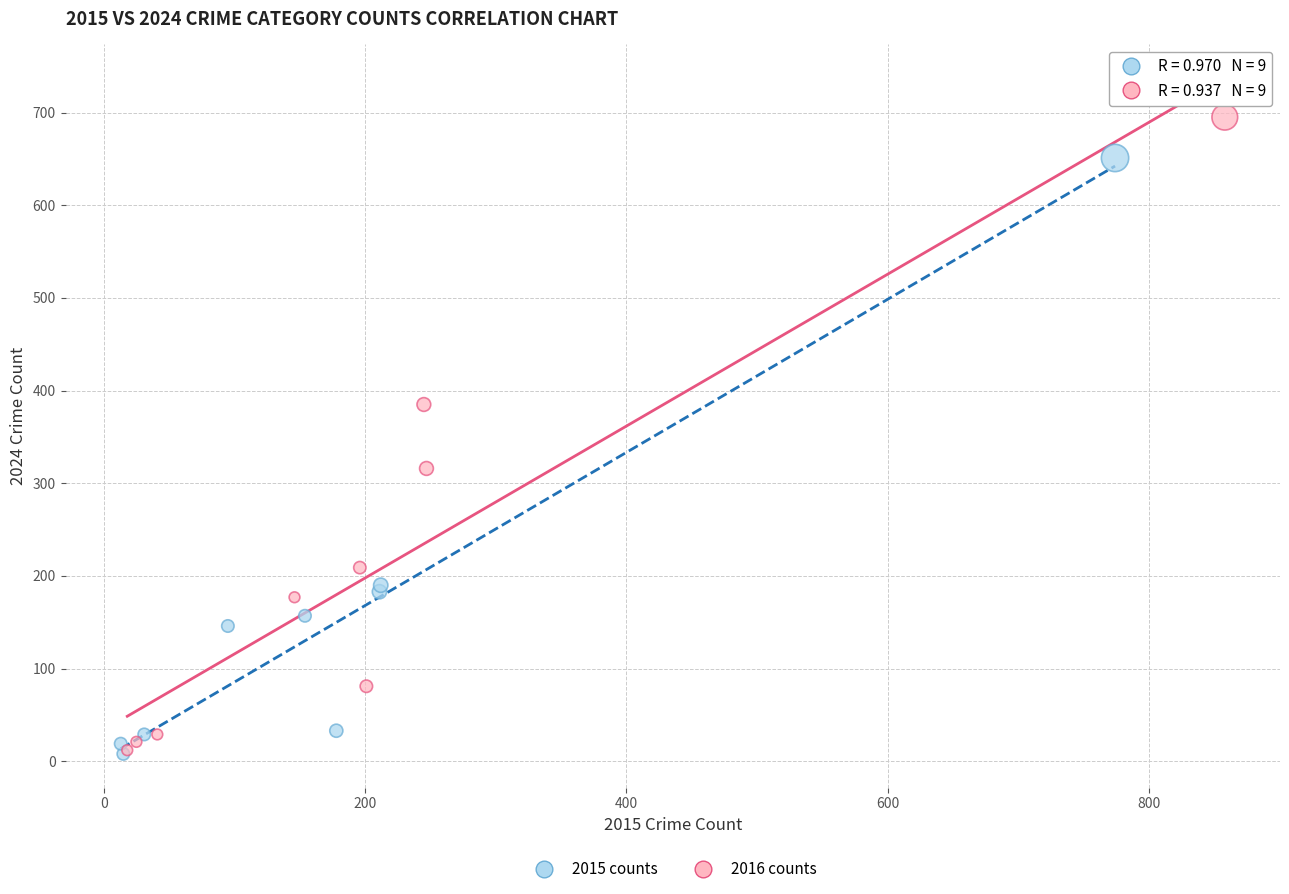

What are all the series names shown in the legend?

2015 counts, 2016 counts